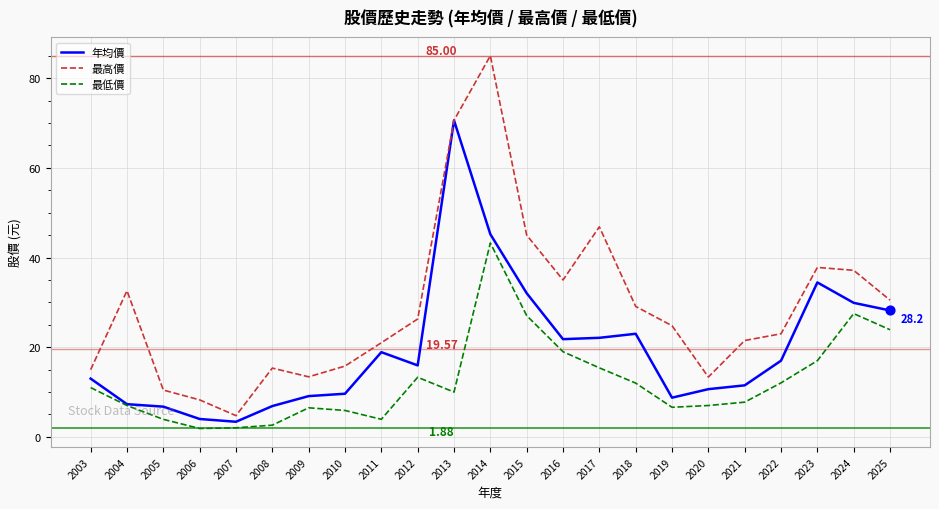

Is the value of 最高價 at 2021 greater than the value of 年均價 at 2015?

No